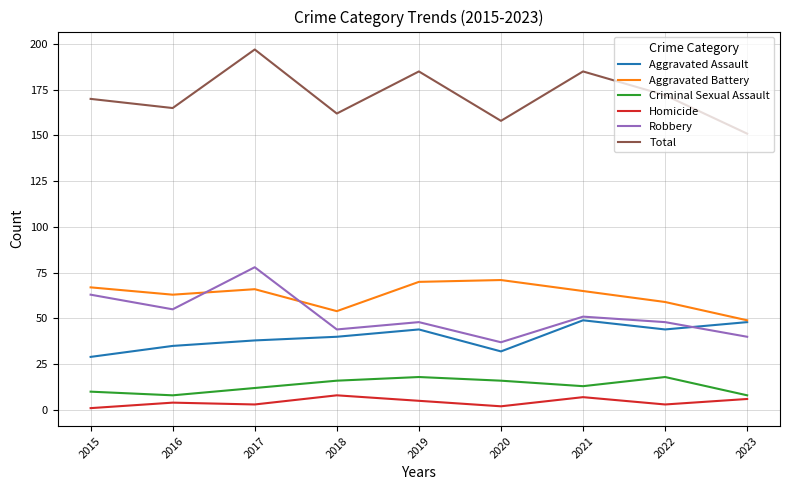

How many interior local valleys does the Robbery series have?

3